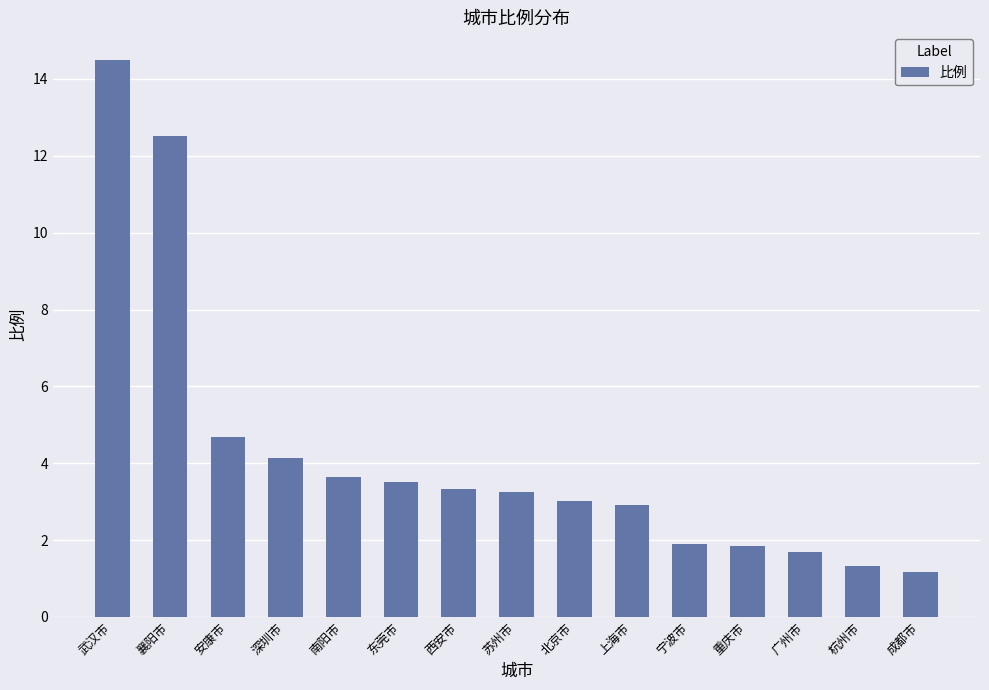

Which category has the highest value across all series?

武汉市